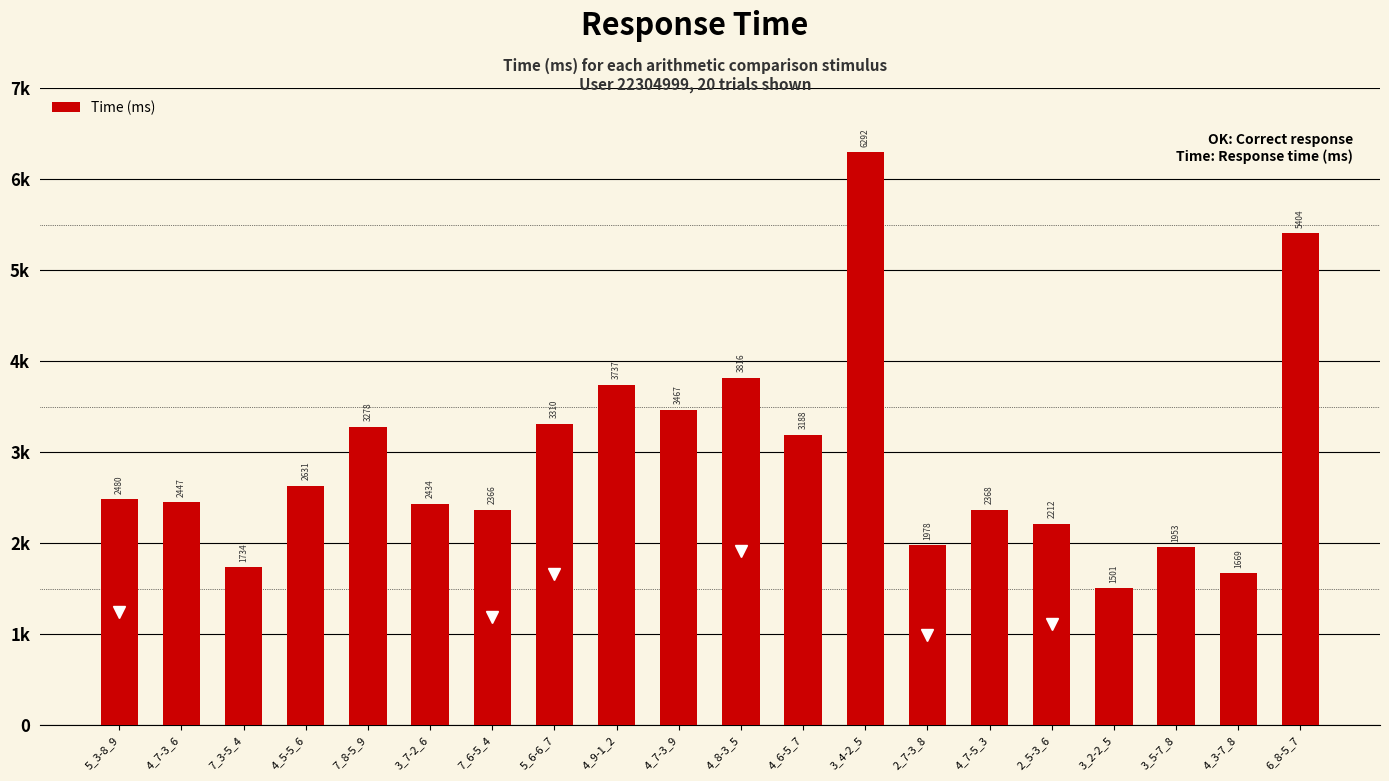

Are the bars horizontal?

No